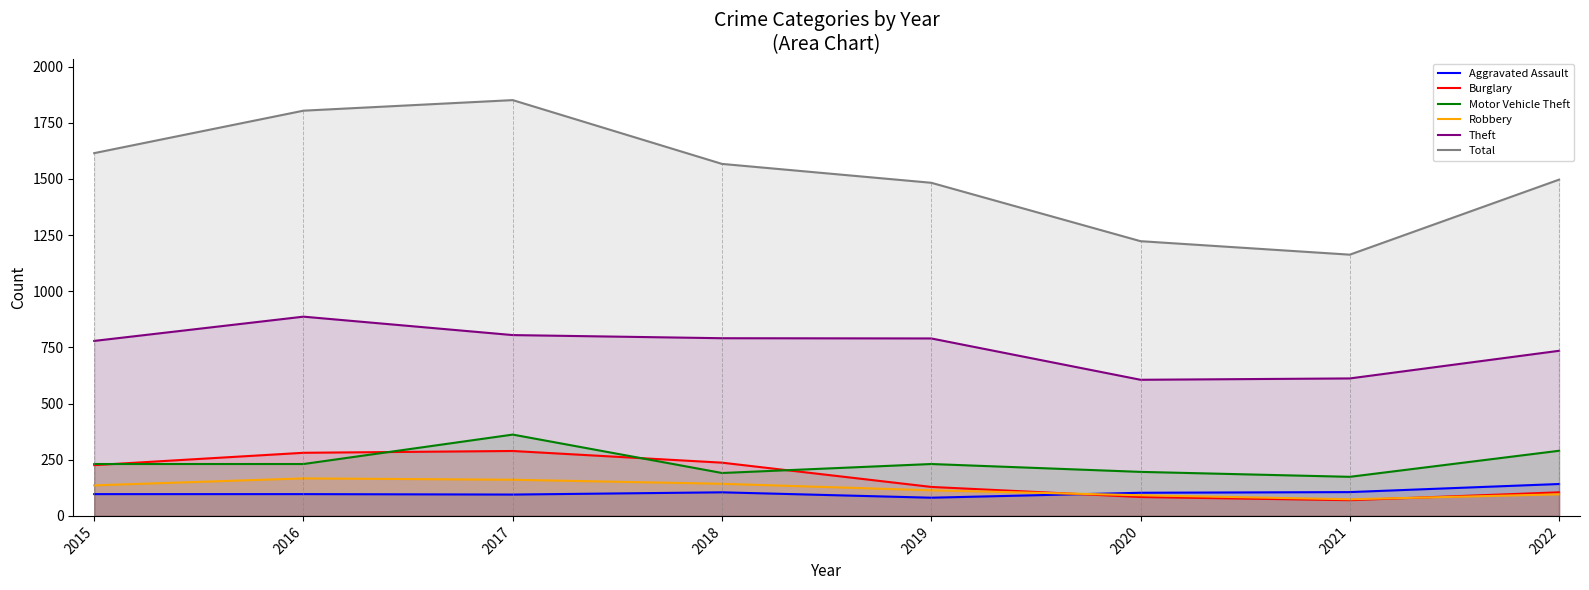

True or false: Total has a value of 1851 at 2017.

True